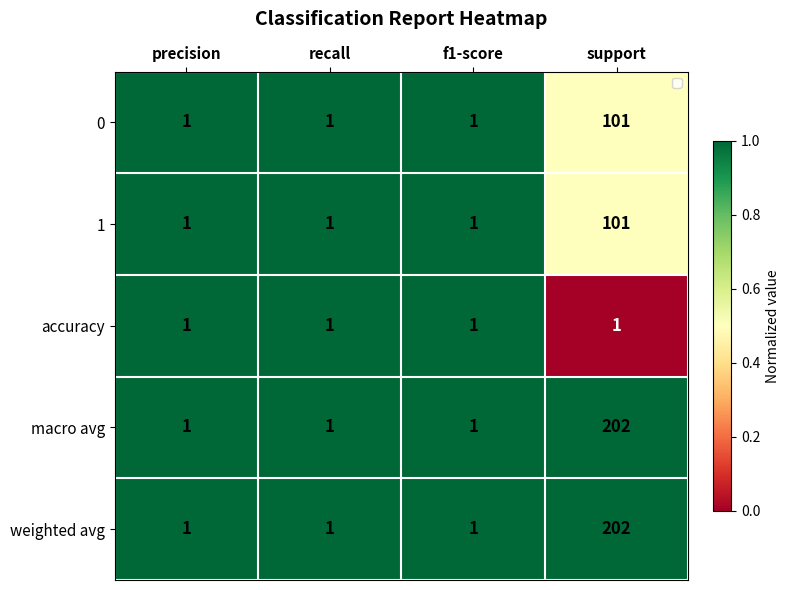

The weighted avg series shows 1 at precision. True or false?

True